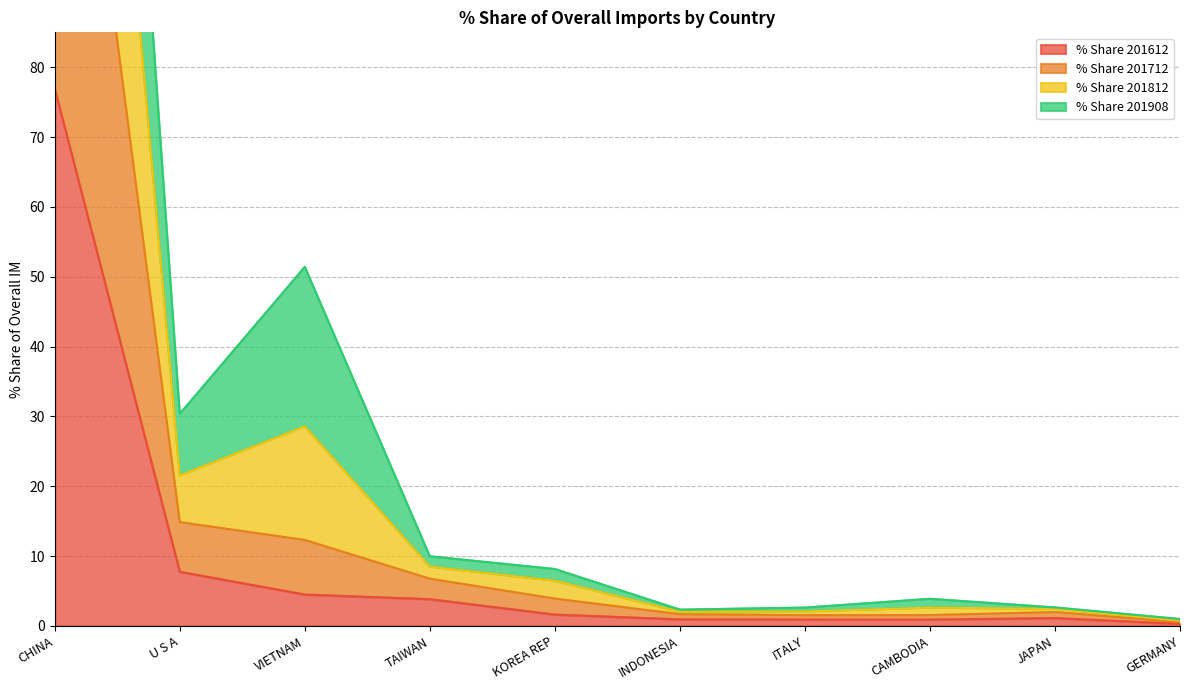

At which label does % Share 201612 reach its peak?

CHINA